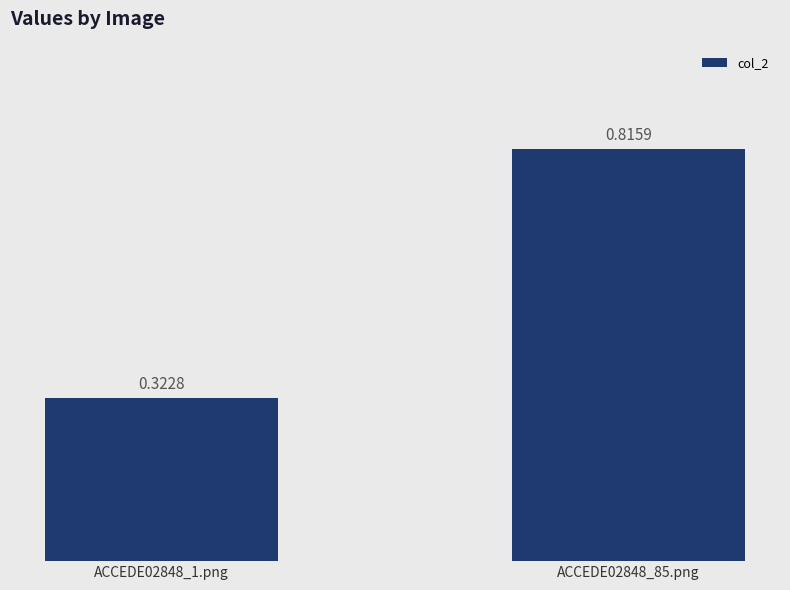

What is the change in value from ACCEDE02848_1.png to ACCEDE02848_85.png?

+0.5